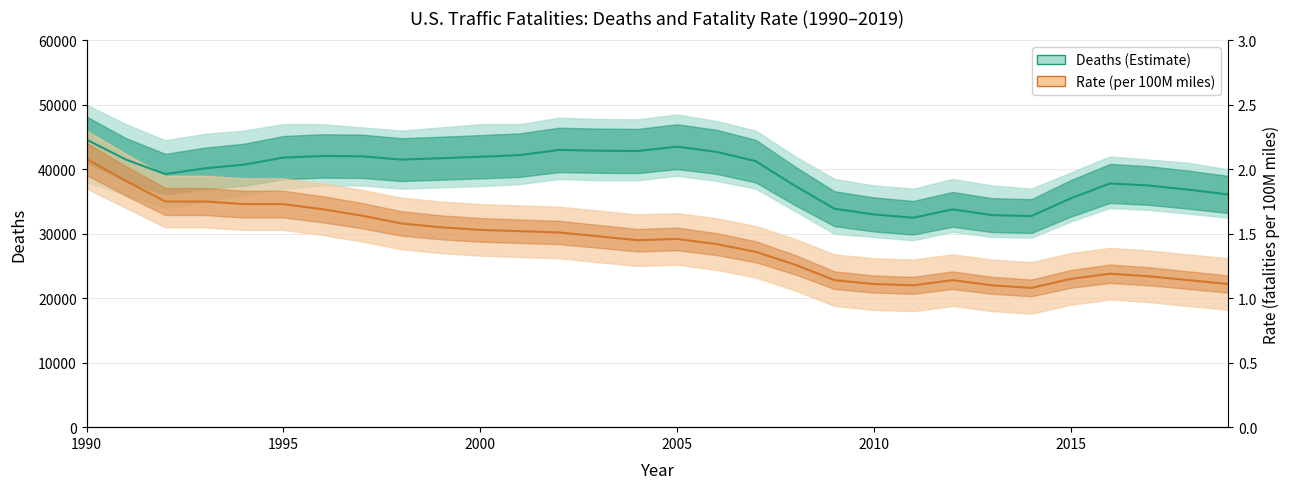

Rank the series by their average value, from lowest to highest.

Rate (per 100M miles), Deaths (Estimate)